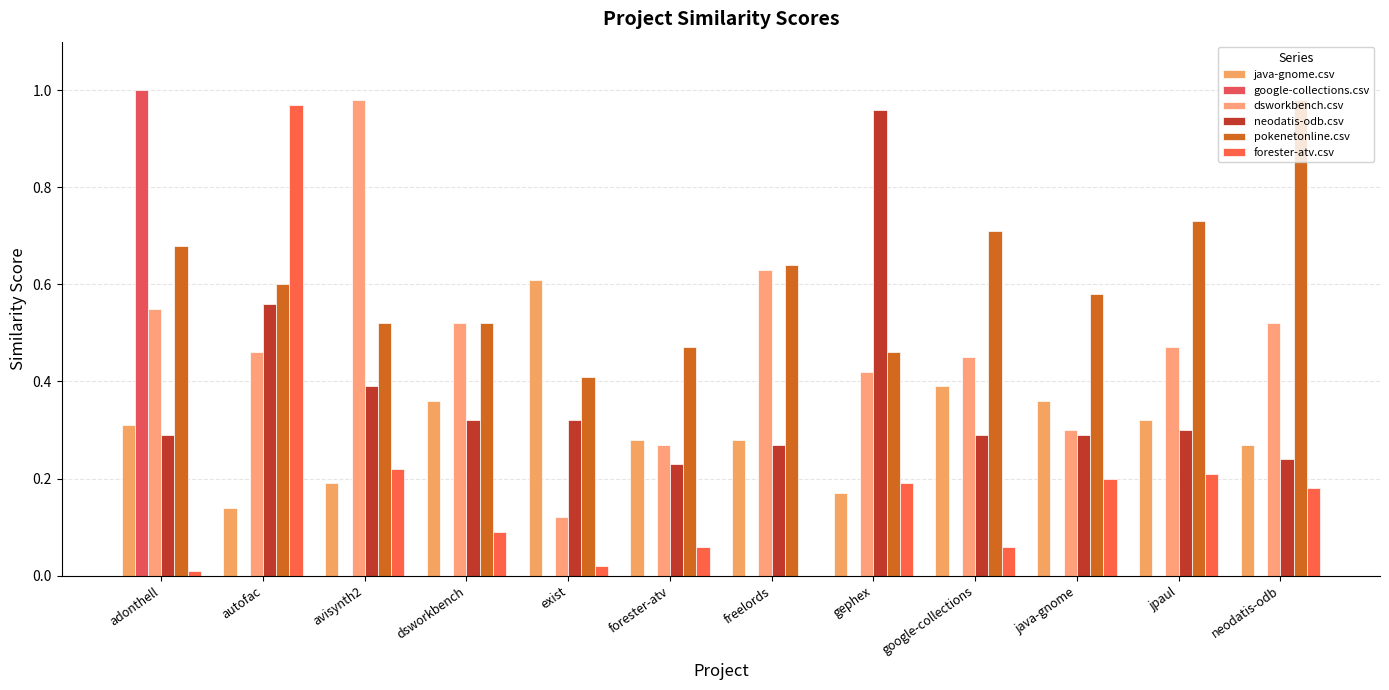

What is the difference between the highest and lowest values at dsworkbench?

0.5